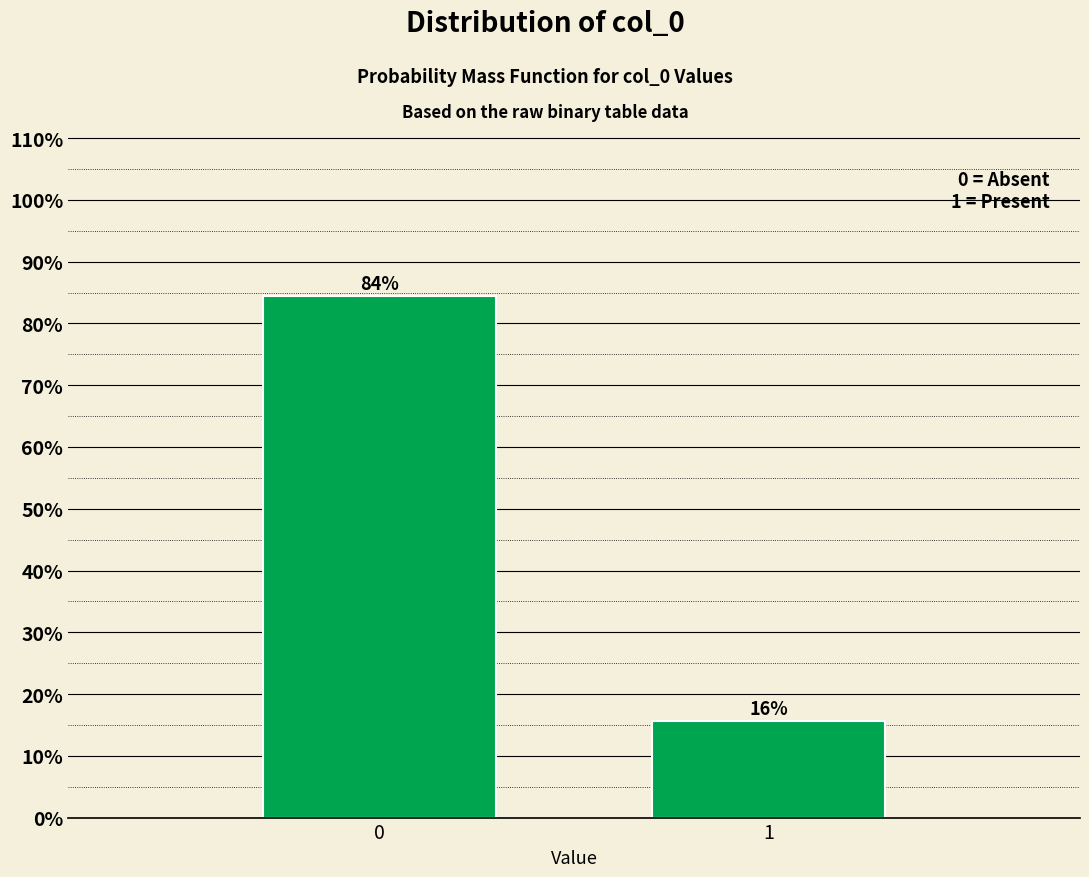

Rank the categories by value from highest to lowest.

0, 1